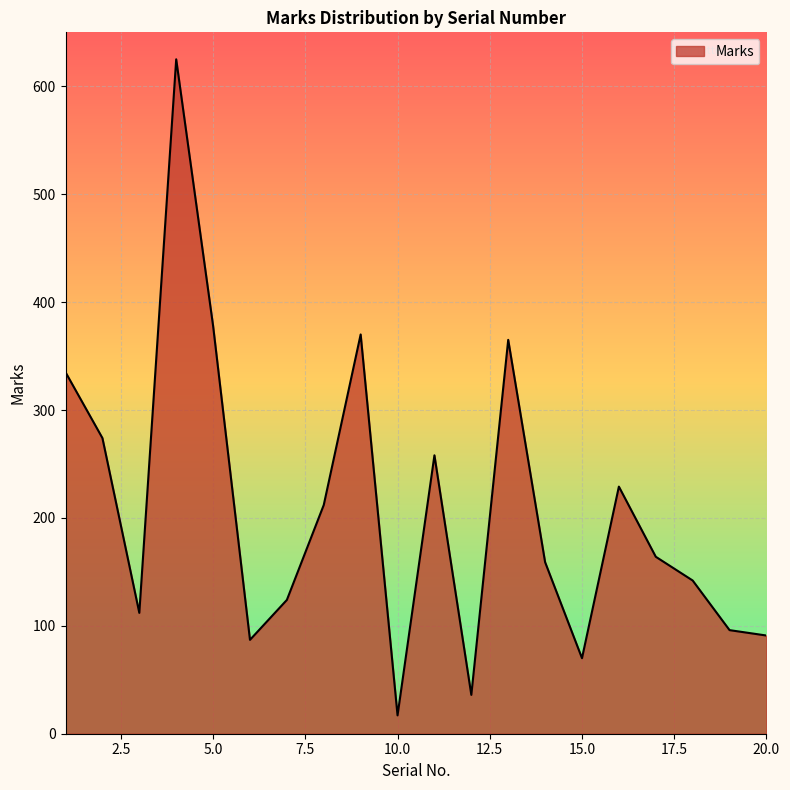

What is the difference between the maximum and minimum values?

608